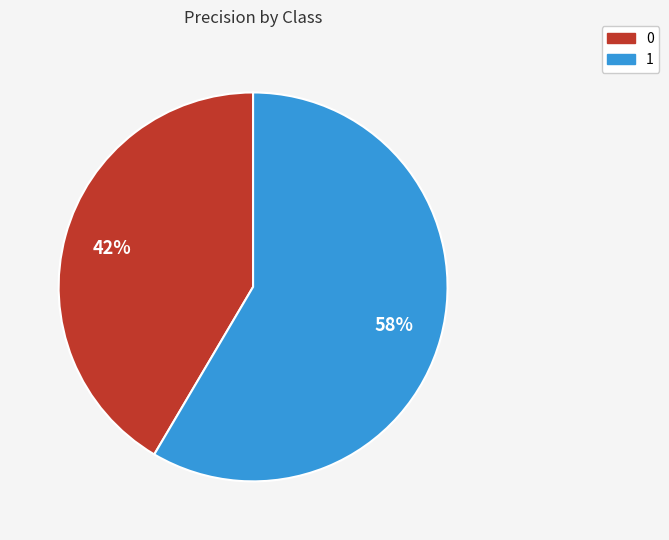

Is there a majority slice in this chart?

Yes